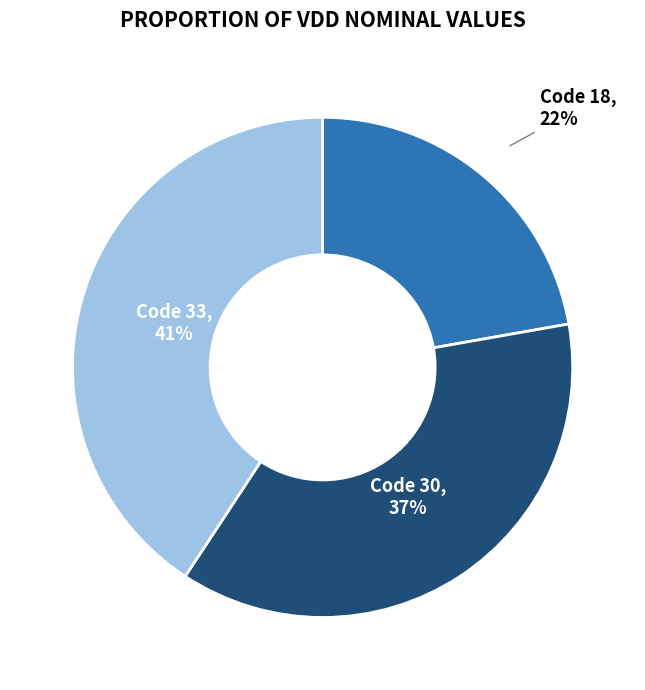

Does any single category account for the majority?

No